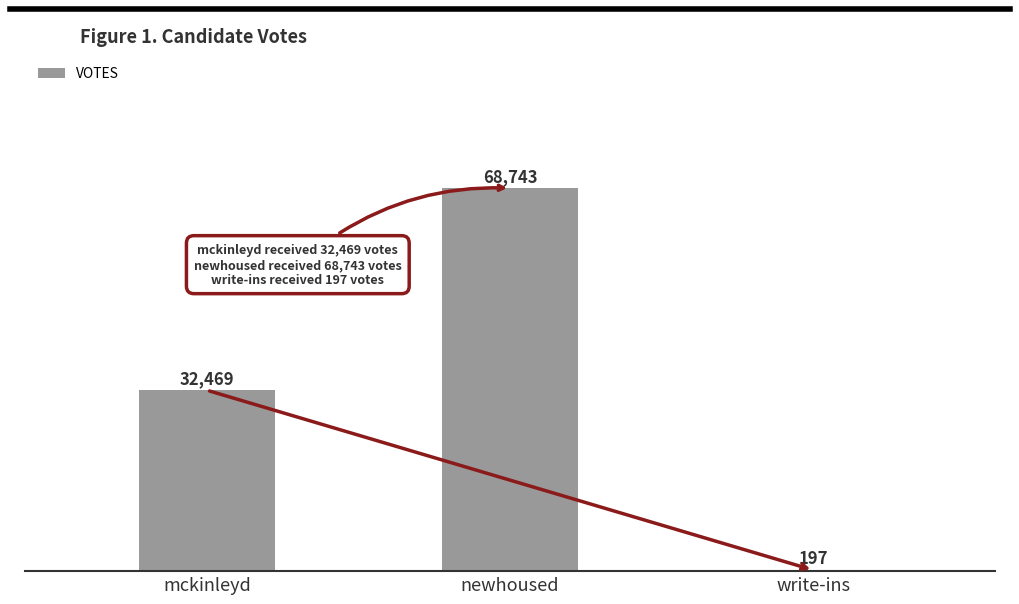

Which category has the highest value across all series?

newhoused